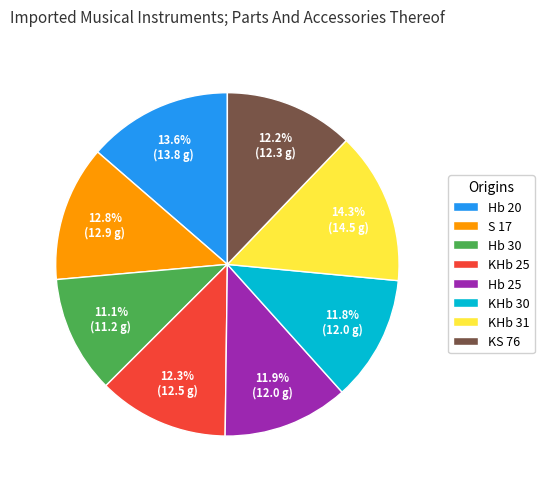

Combined, do KHb 30 and Hb 25 account for over 50%?

No